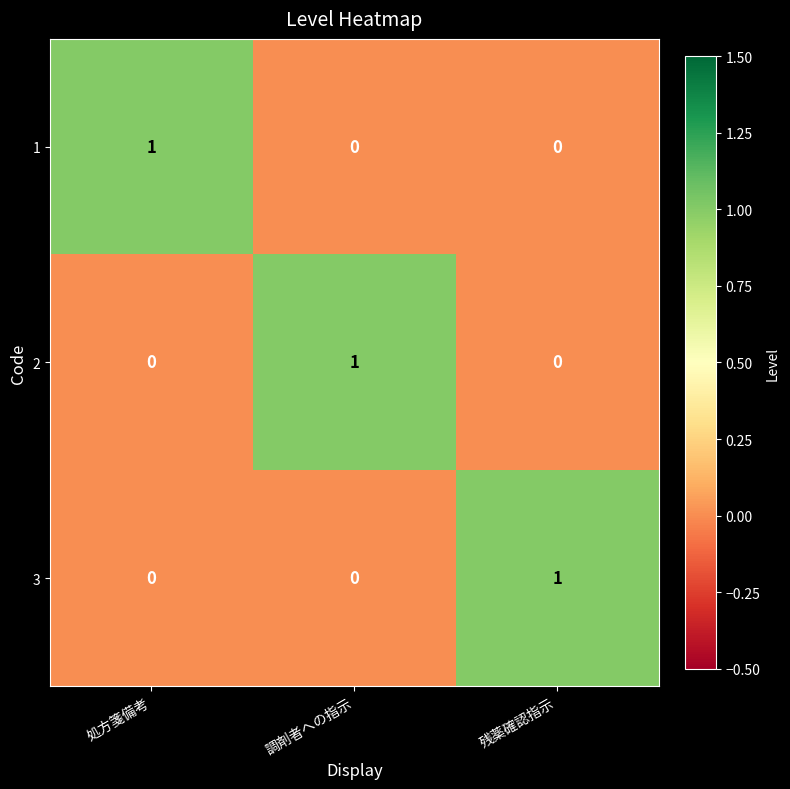

True or false: 3 has a value of 0 at 調剤者への指示.

True